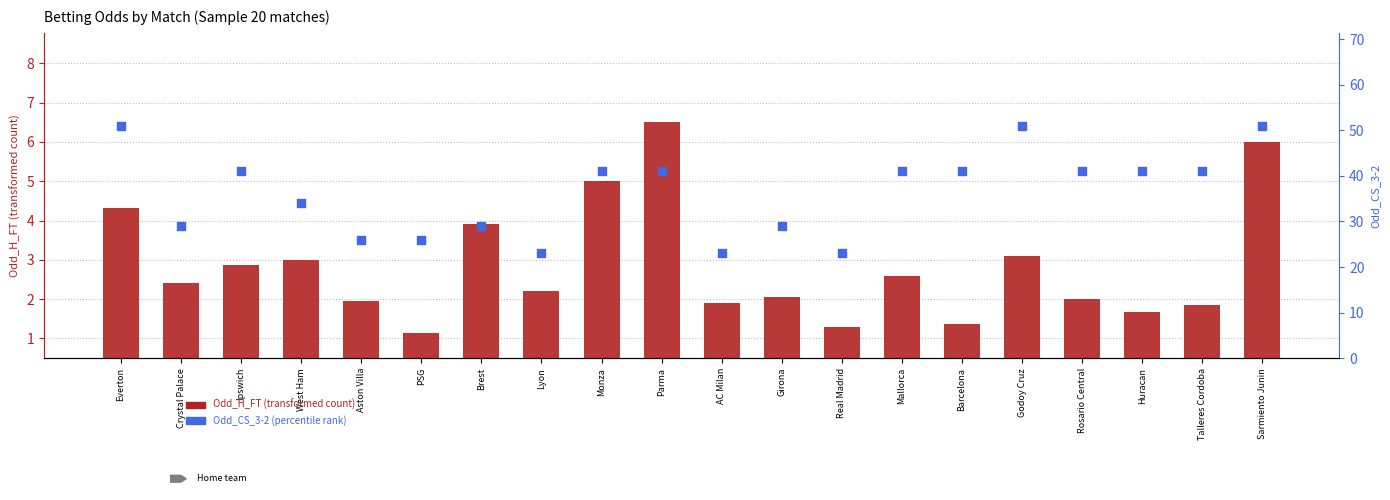

Which series has the widest spread of Y values?

Odd_CS_3-2 (percentile proxy)